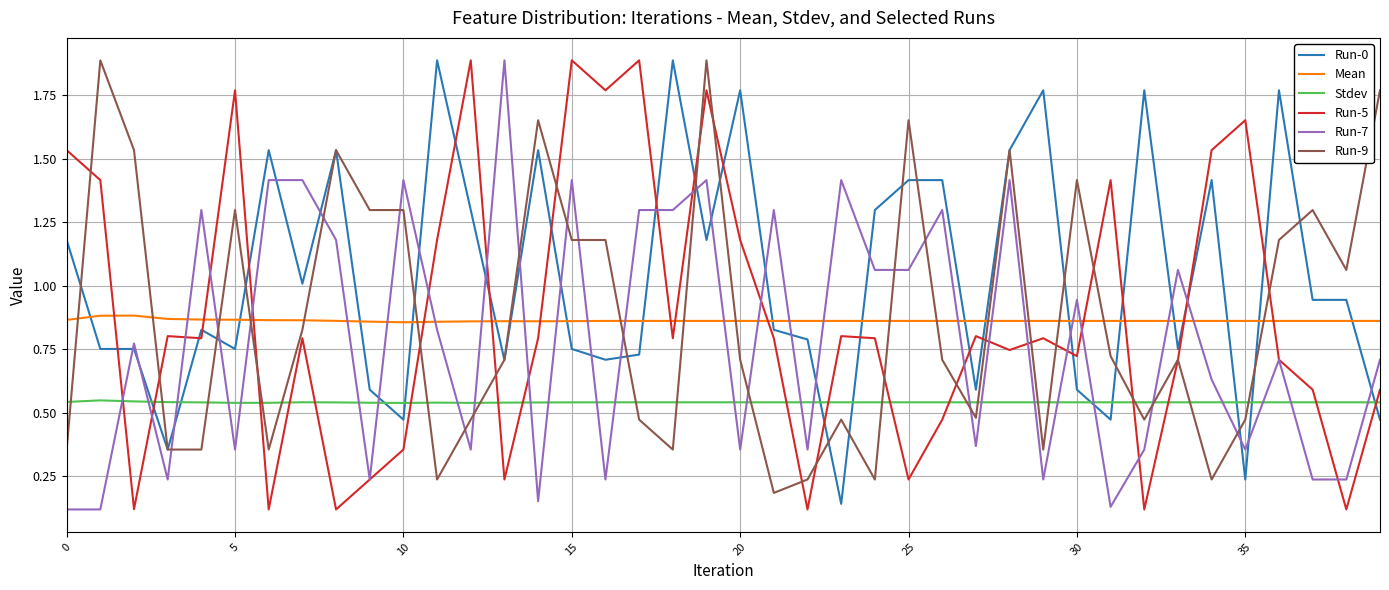

Which series has the largest total across all categories?

Run-0